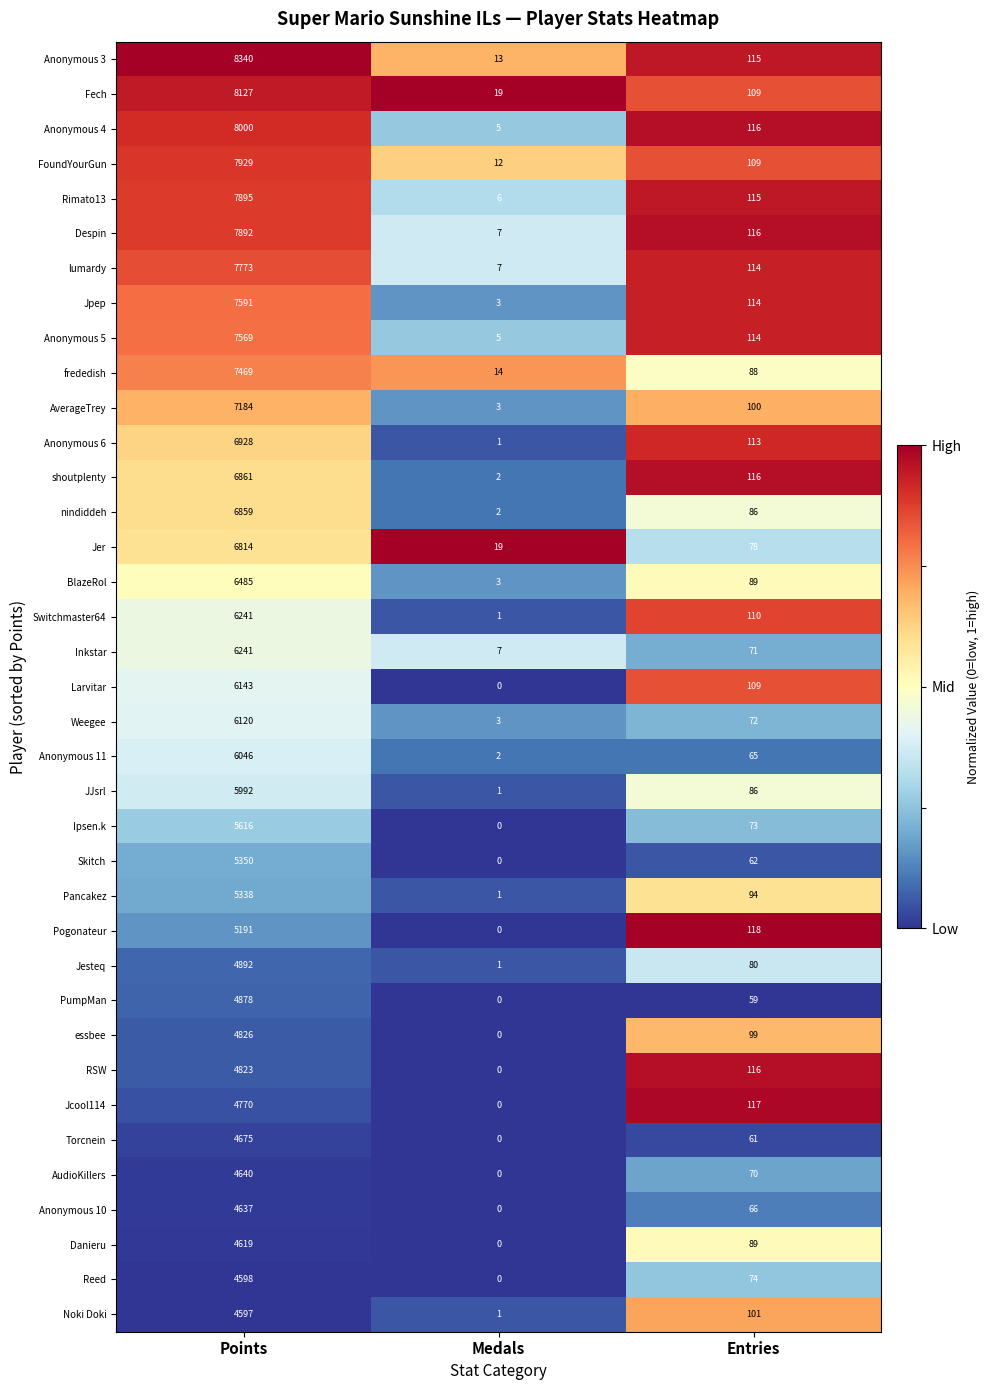

What is the difference between the maximum and second lowest values in the Anonymous 6 series?

6815